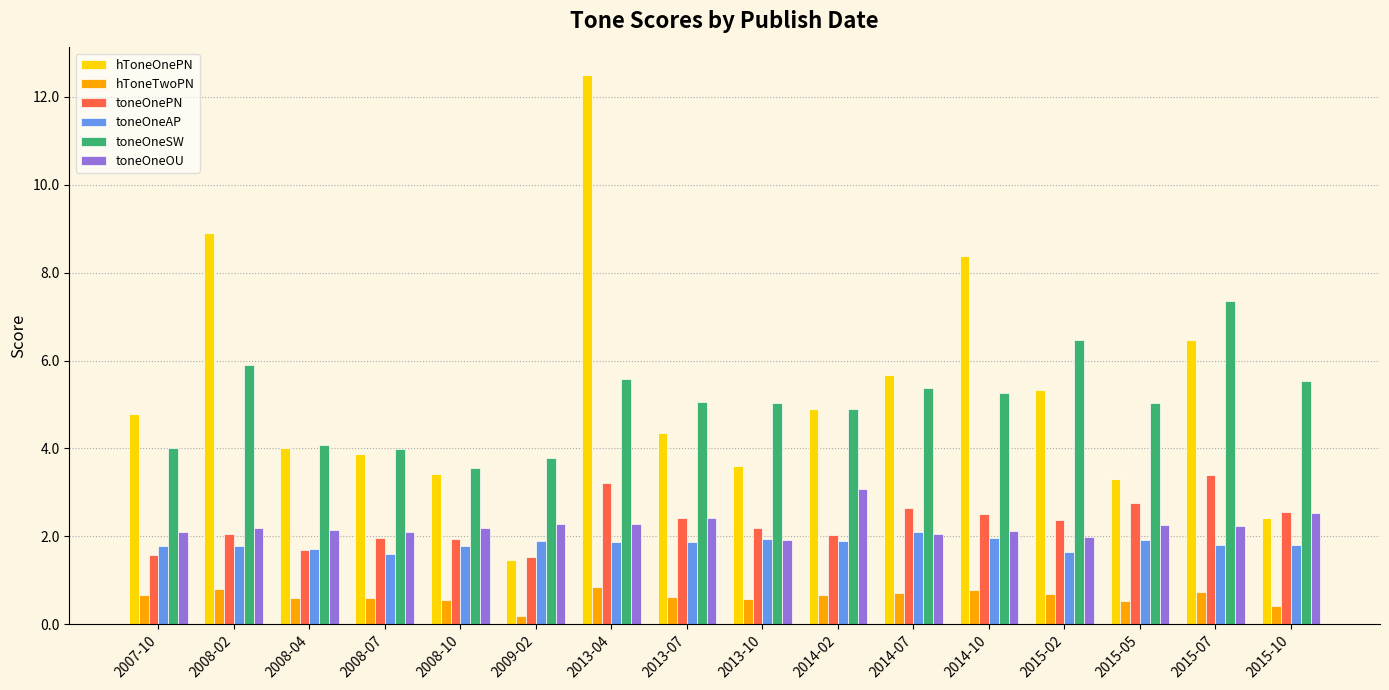

Which series has the largest total across all categories?

hToneOnePN